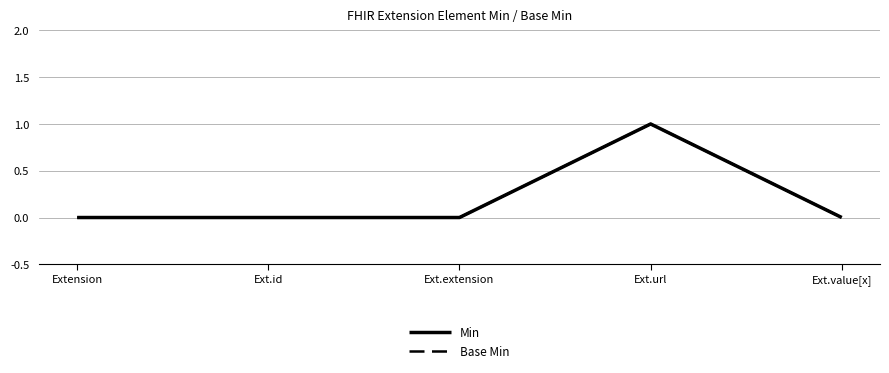

What is the difference between the Base Min values at Ext.extension and Ext.url?

1